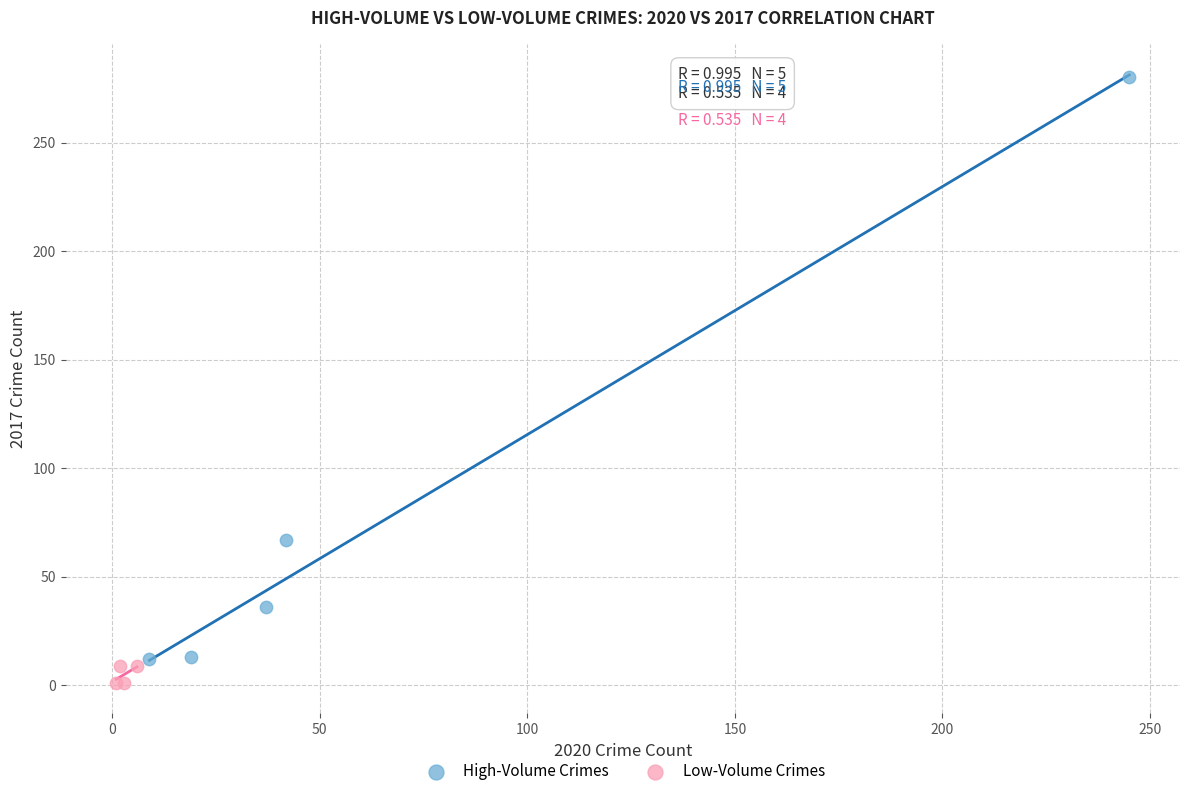

Which series contains the highest Y value?

High-Volume Crimes